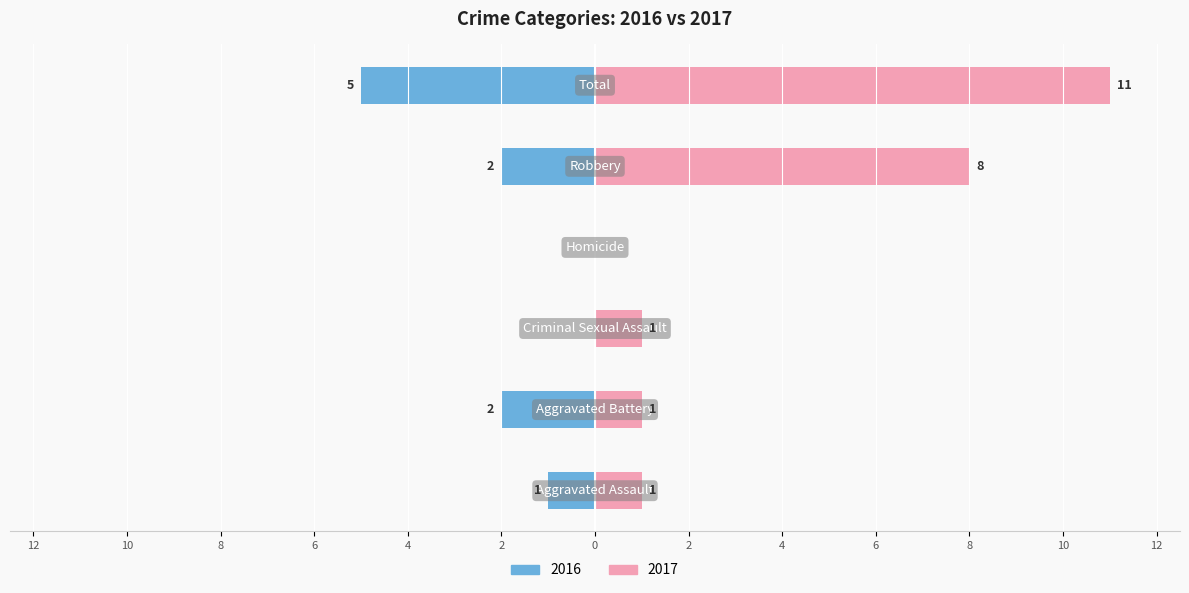

Reading left to right, what are all the values shown in this chart?

2016: Aggravated Assault=-1	Aggravated Battery=-2	Criminal Sexual Assault=0	Homicide=0	Robbery=-2	Total=-5
2017: Aggravated Assault=1	Aggravated Battery=1	Criminal Sexual Assault=1	Homicide=0	Robbery=8	Total=11